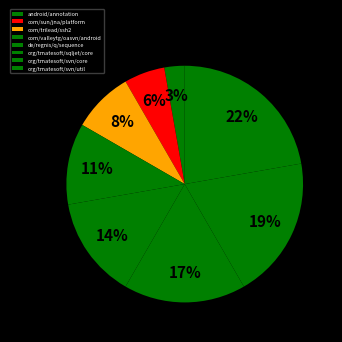

Is there any slice that represents more than half of the pie?

No